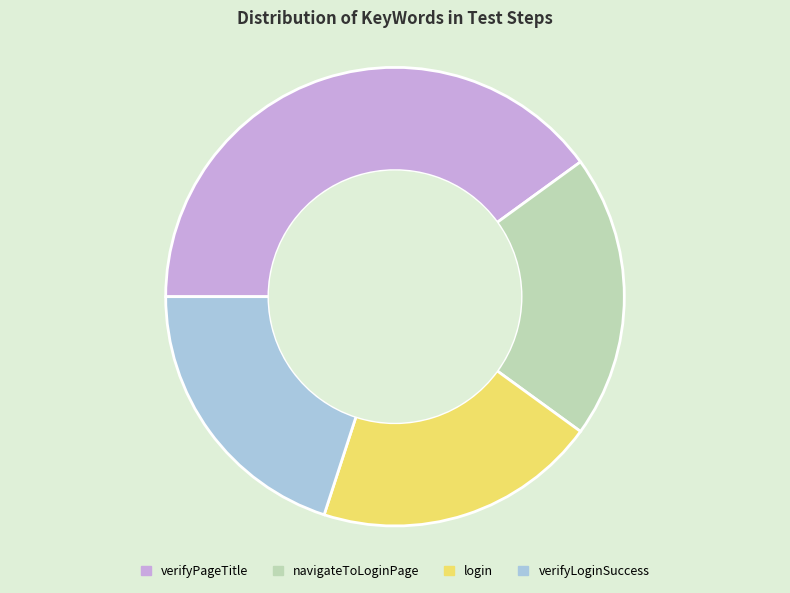

Which has a higher value, verifyPageTitle or verifyLoginSuccess?

verifyPageTitle